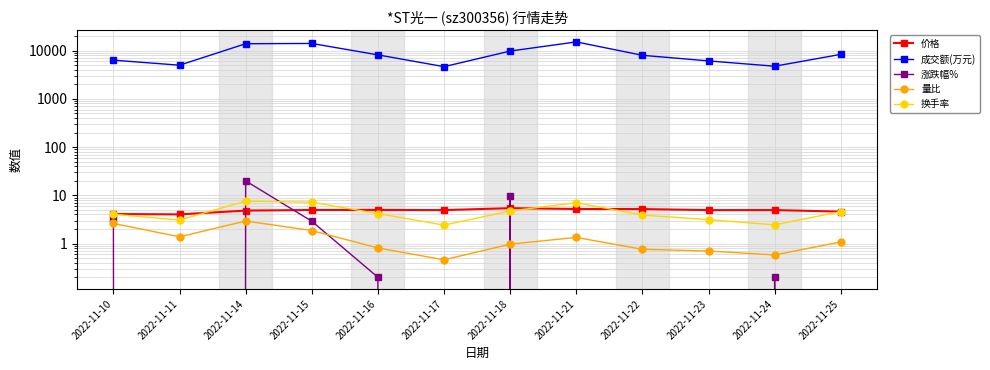

True or false: 量比 and 价格 intersect in this chart.

False